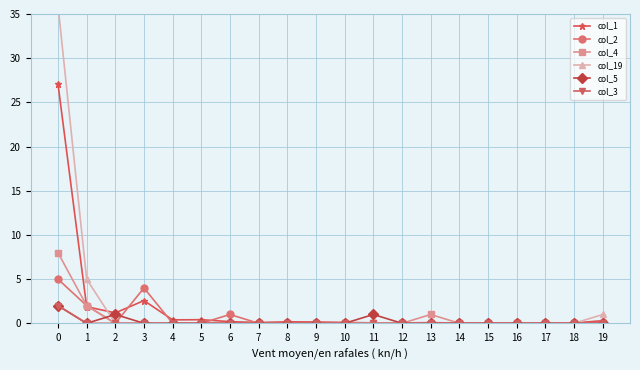

Count the number of data series in this chart.

6